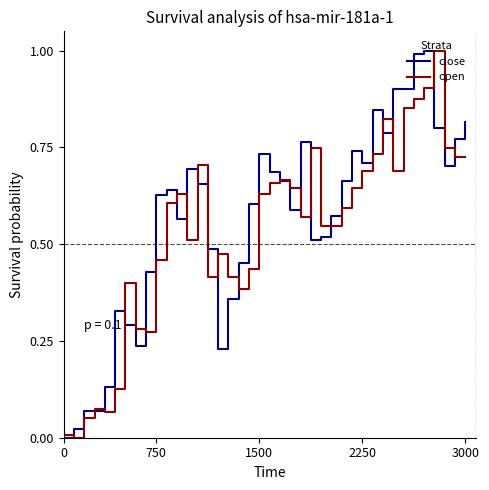

How many distinct data groups are displayed?

2